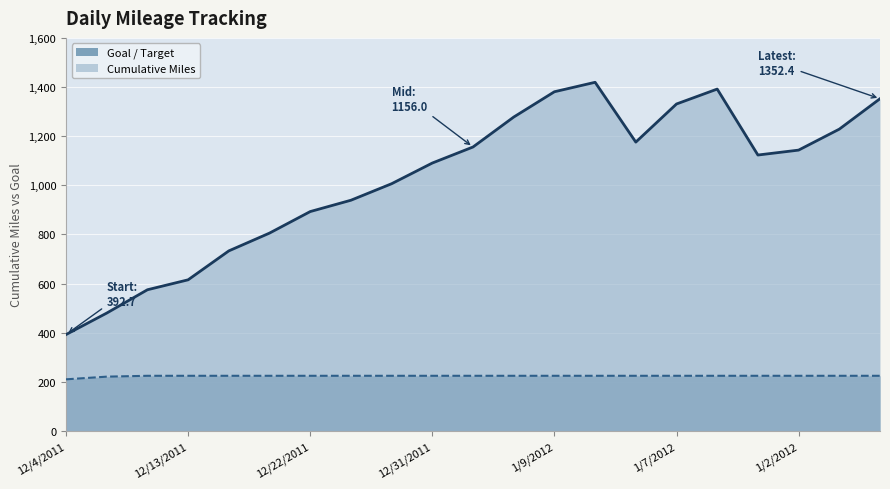

At which category is the sum across all series the highest?

1/11/2012